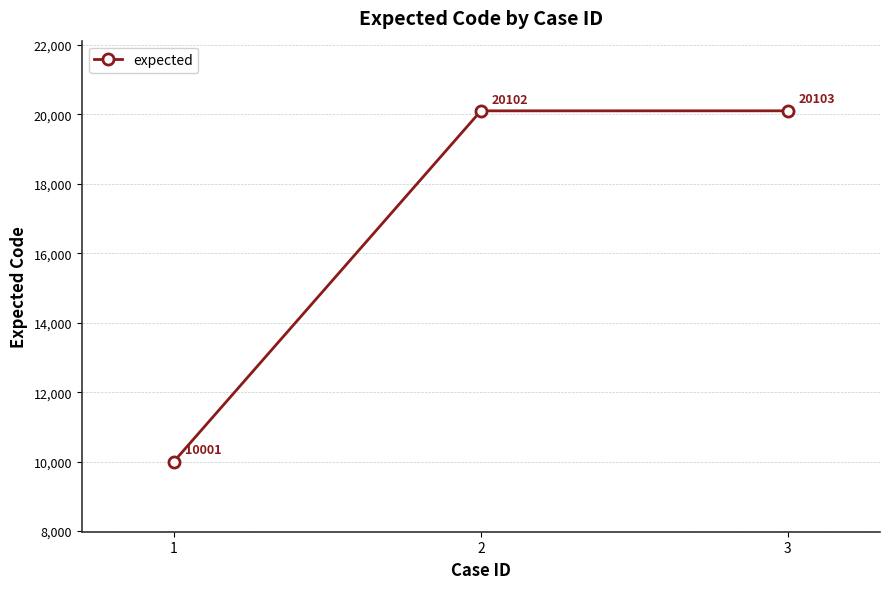

List the labels in order of value, largest first.

3, 2, 1